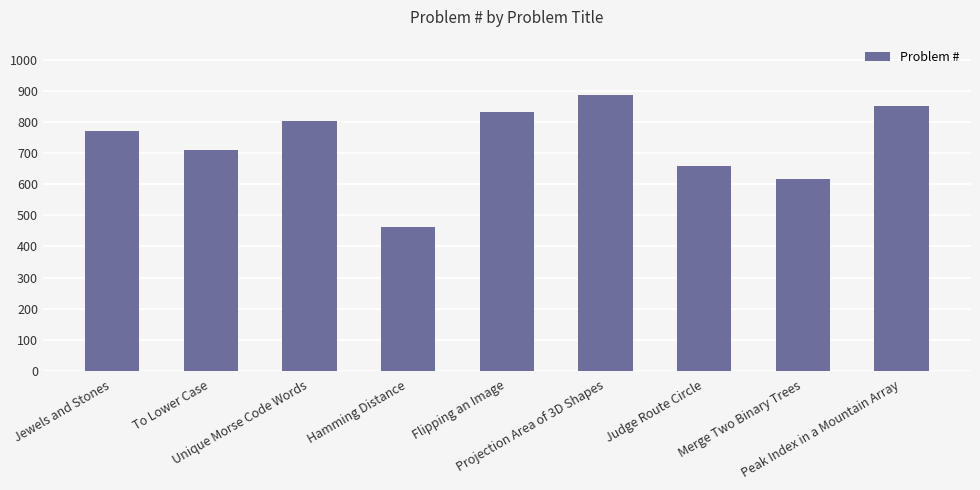

How many bars are there in total?

9